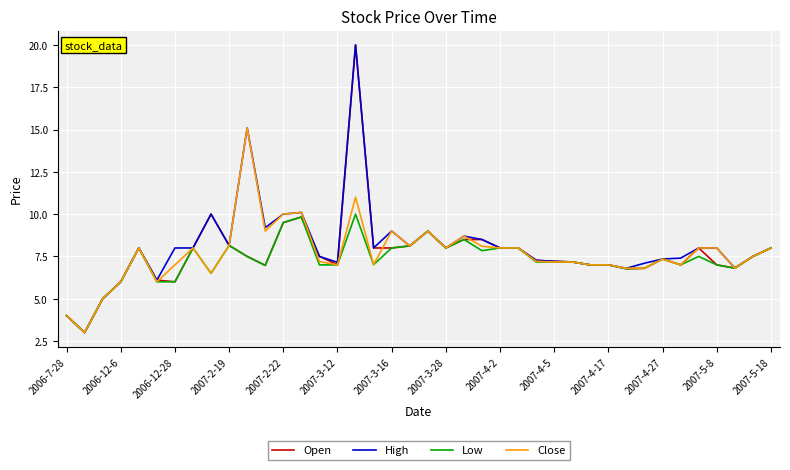

What is the maximum value shown in the chart?

20.0